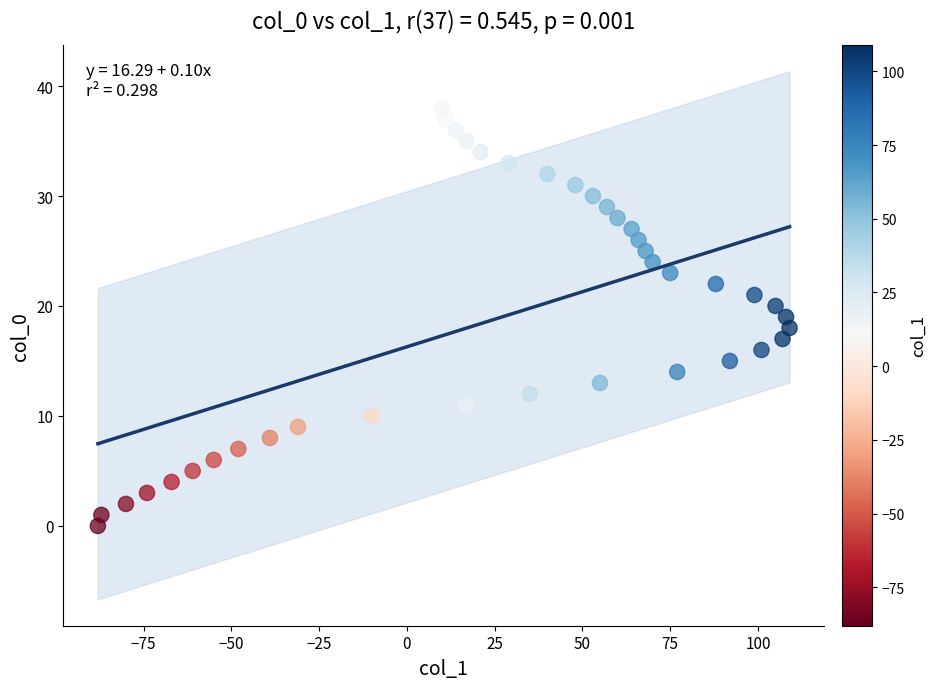

What is the range of Y values (max minus min)?

38